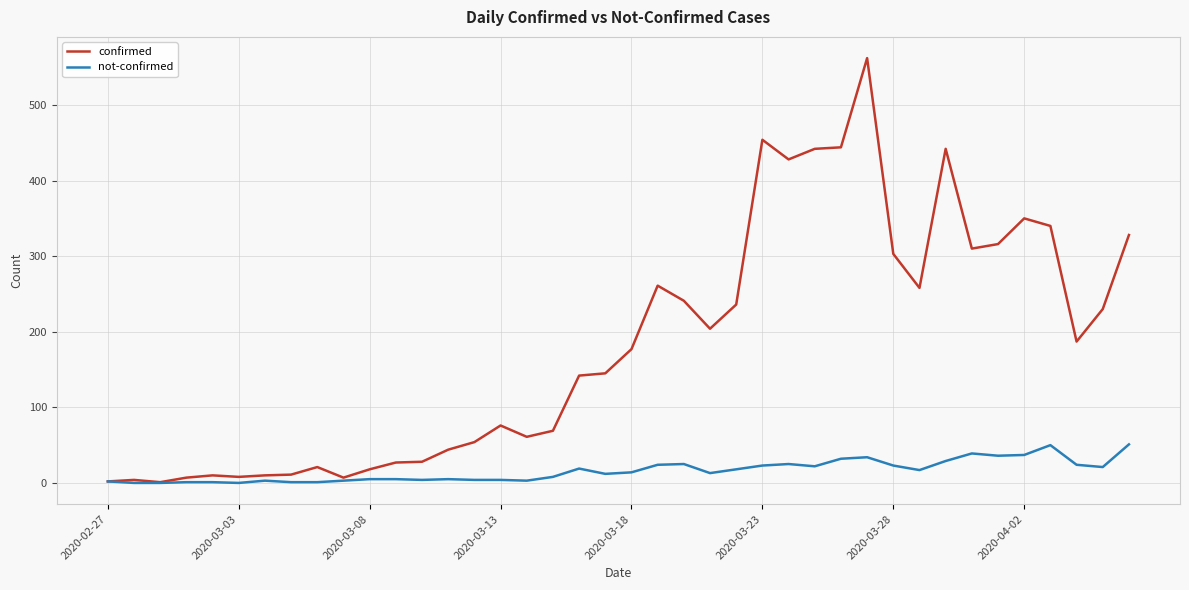

What is the sum of all confirmed values?

7258